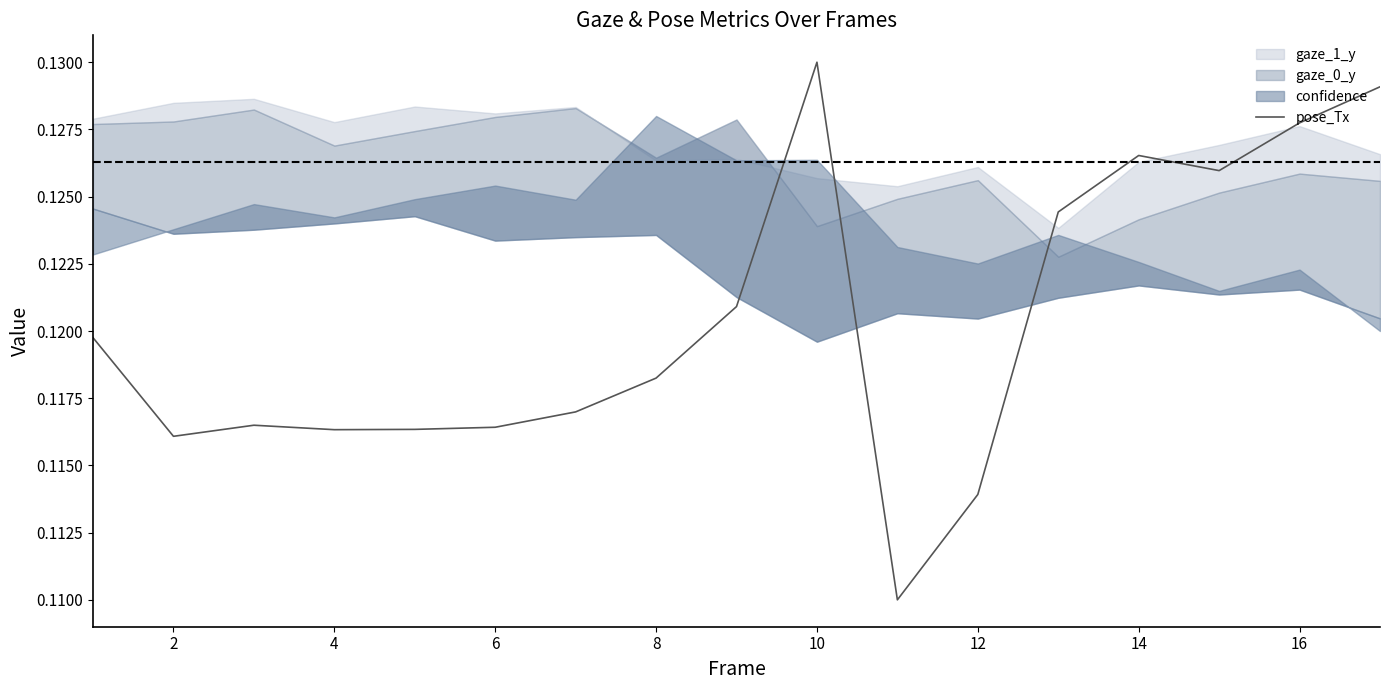

Count the values in the range 0 to 1.

17